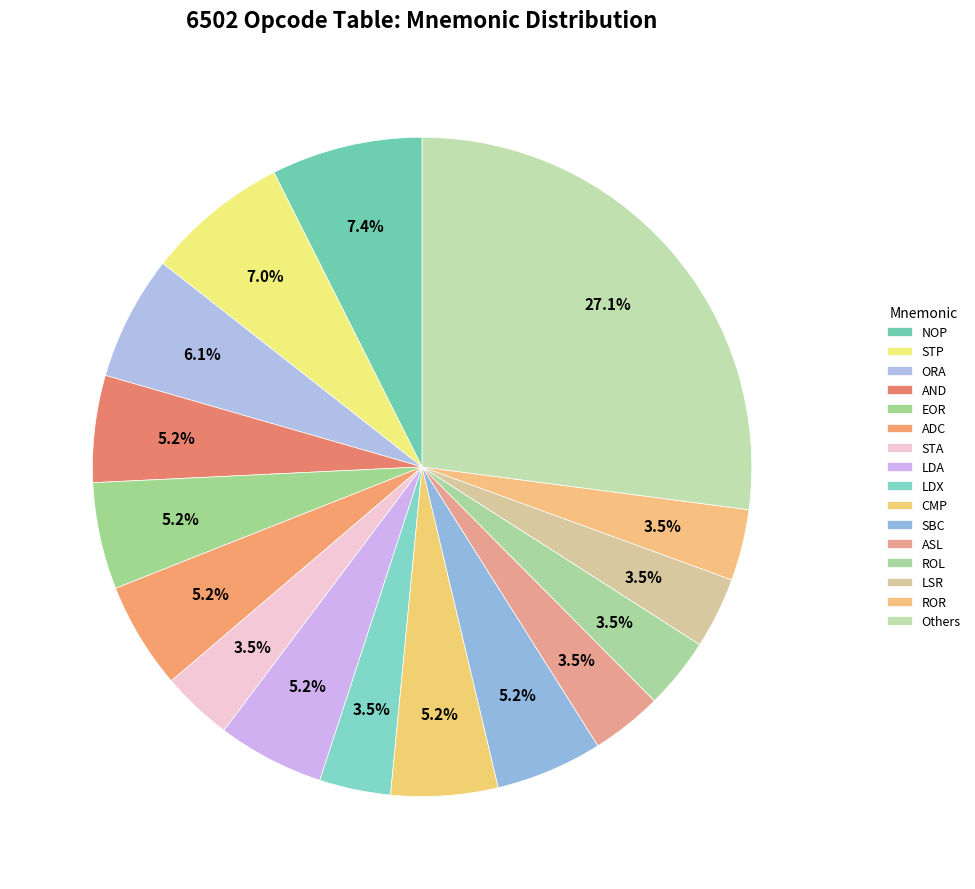

How many segments does this pie chart have?

16